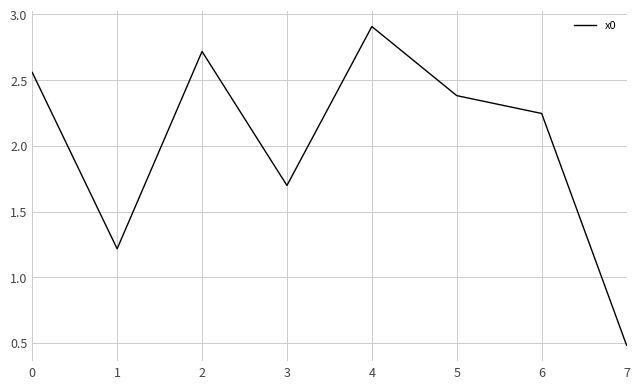

True or false: the data shows 2.4 at 5.

True